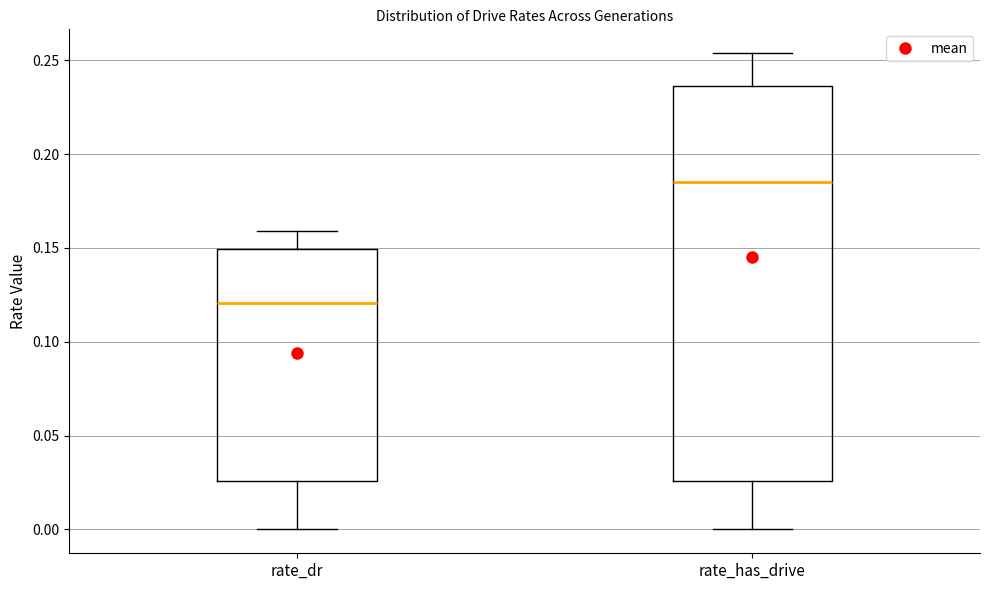

Which box has the highest median line?

rate_has_drive